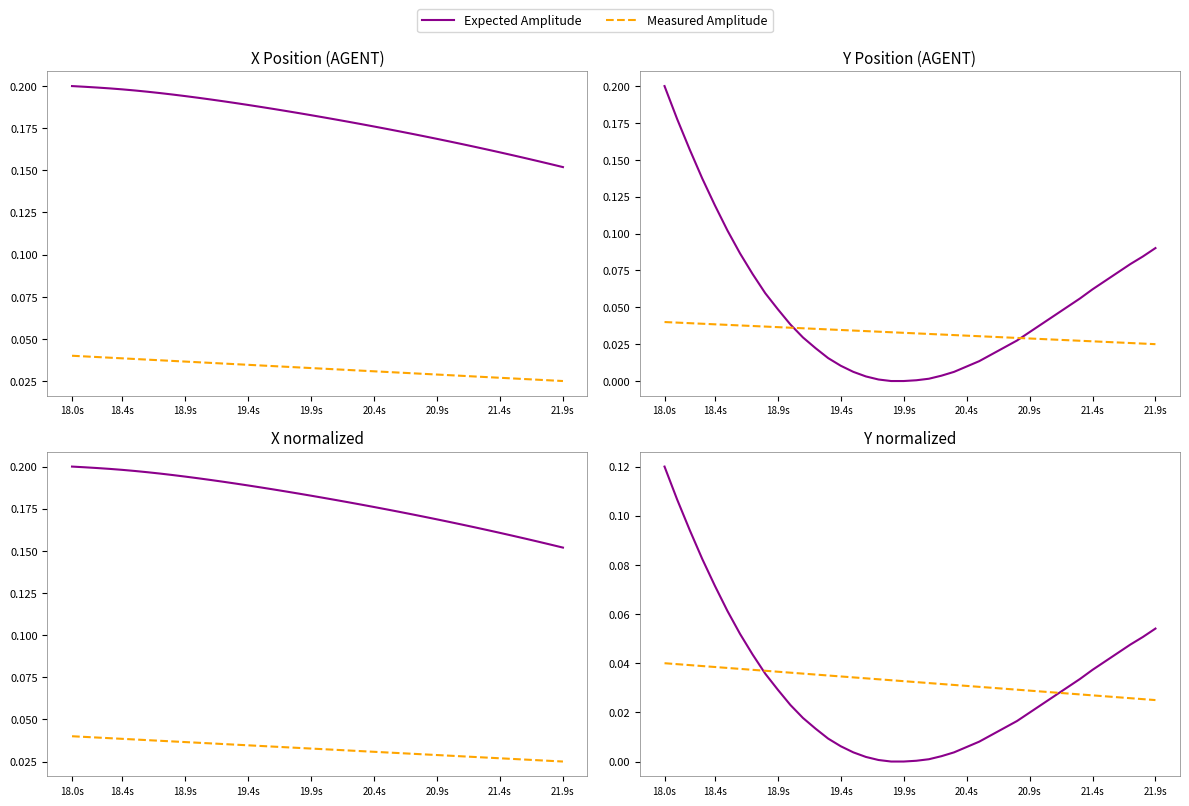

True or false: Measured Amplitude has a value of 0.0 at 21.9s.

True